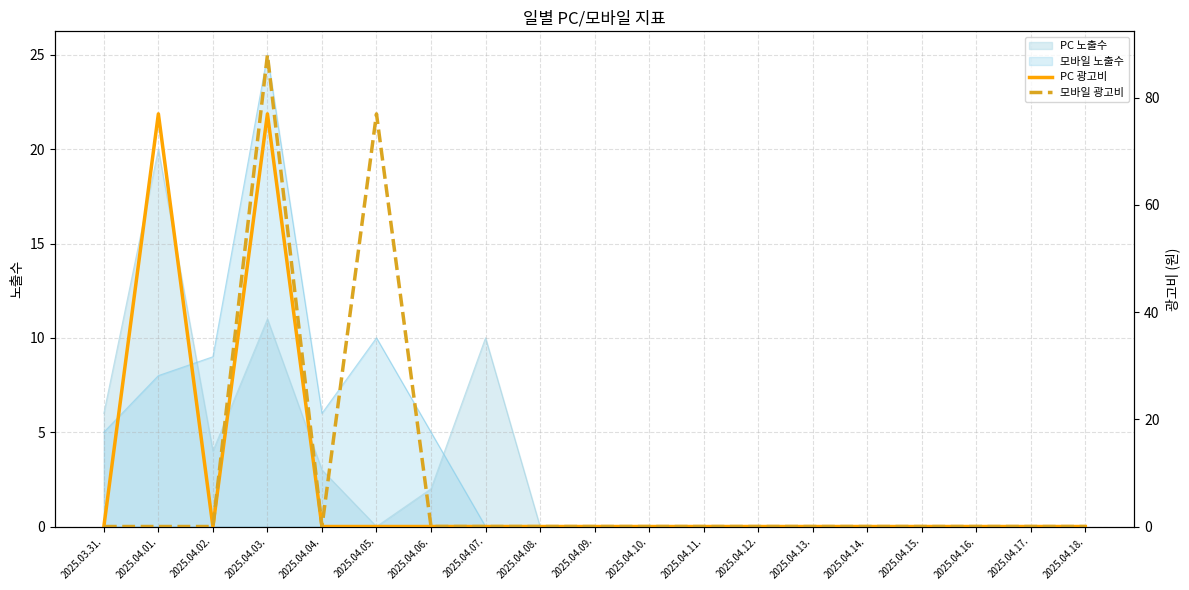

List the labels in order of PC 광고비 value, smallest first.

2025.03.31., 2025.04.02., 2025.04.04., 2025.04.05., 2025.04.06., 2025.04.07., 2025.04.08., 2025.04.09., 2025.04.10., 2025.04.11., 2025.04.12., 2025.04.13., 2025.04.14., 2025.04.15., 2025.04.16., 2025.04.17., 2025.04.18., 2025.04.01., 2025.04.03.